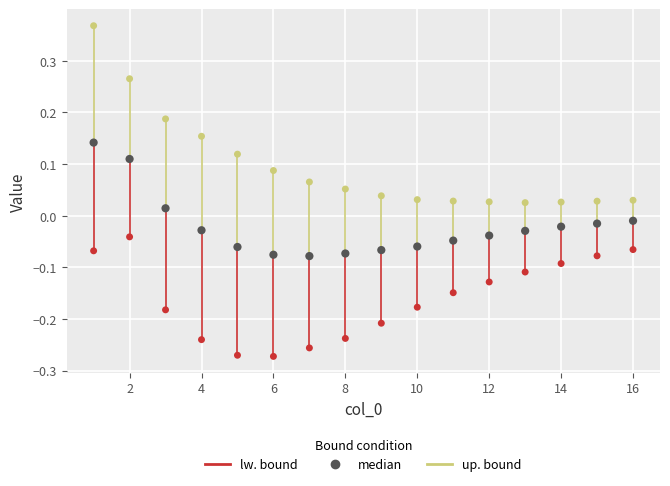

Which series reaches the maximum Y coordinate?

up. bound